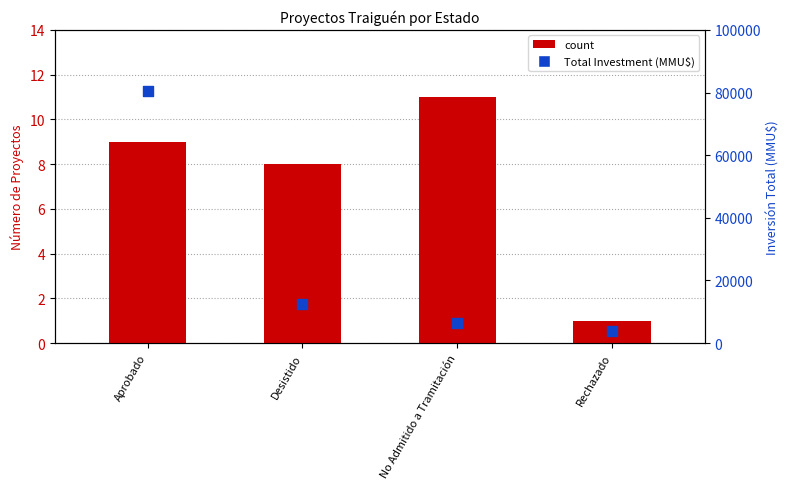

What is the total value across all series at No Admitido a Tramitación?

6347